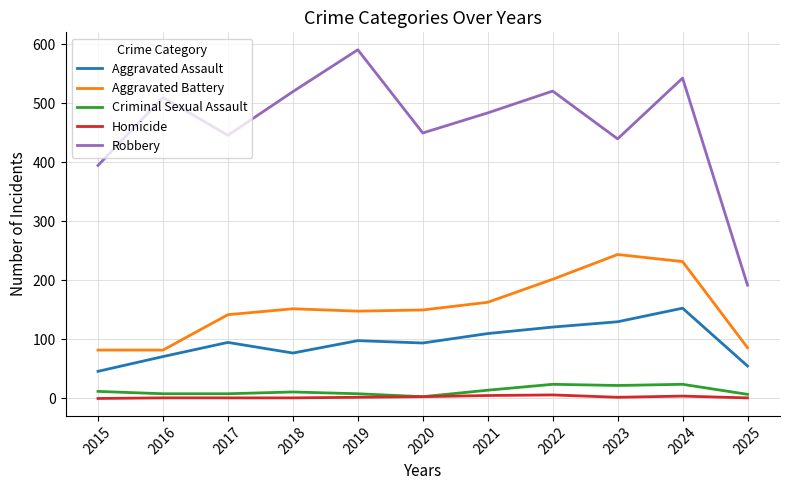

At which category does Aggravated Assault reach its first local peak?

2017